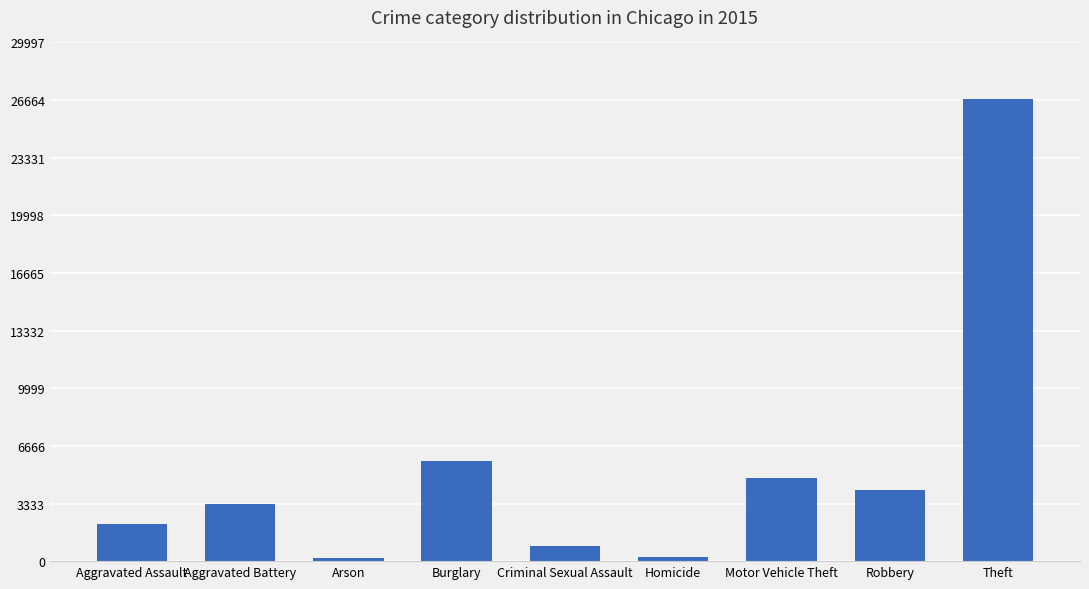

True or false: the data shows 3303 at Aggravated Battery.

True